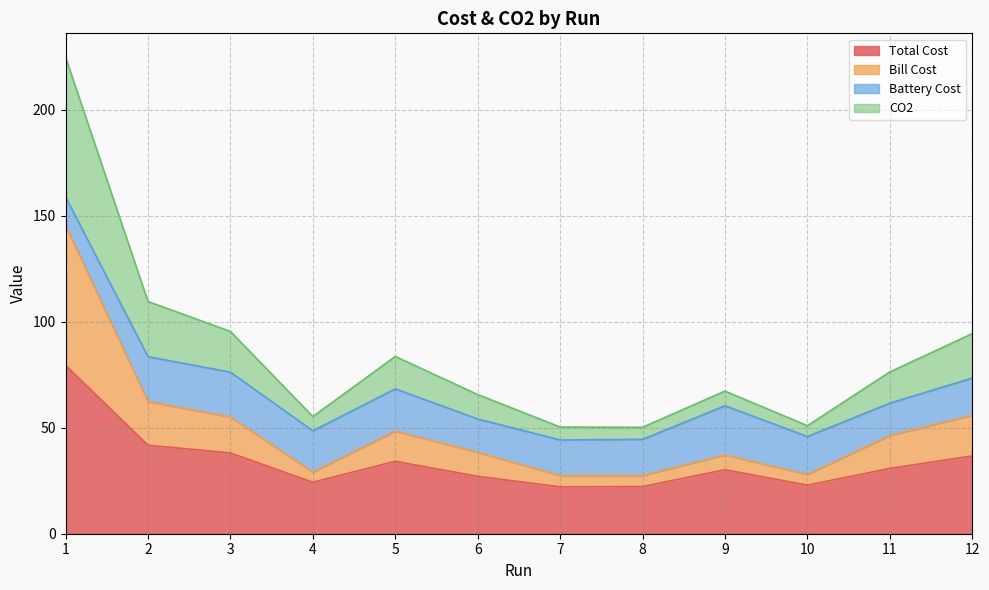

What is the minimum value for Total Cost?

22.1